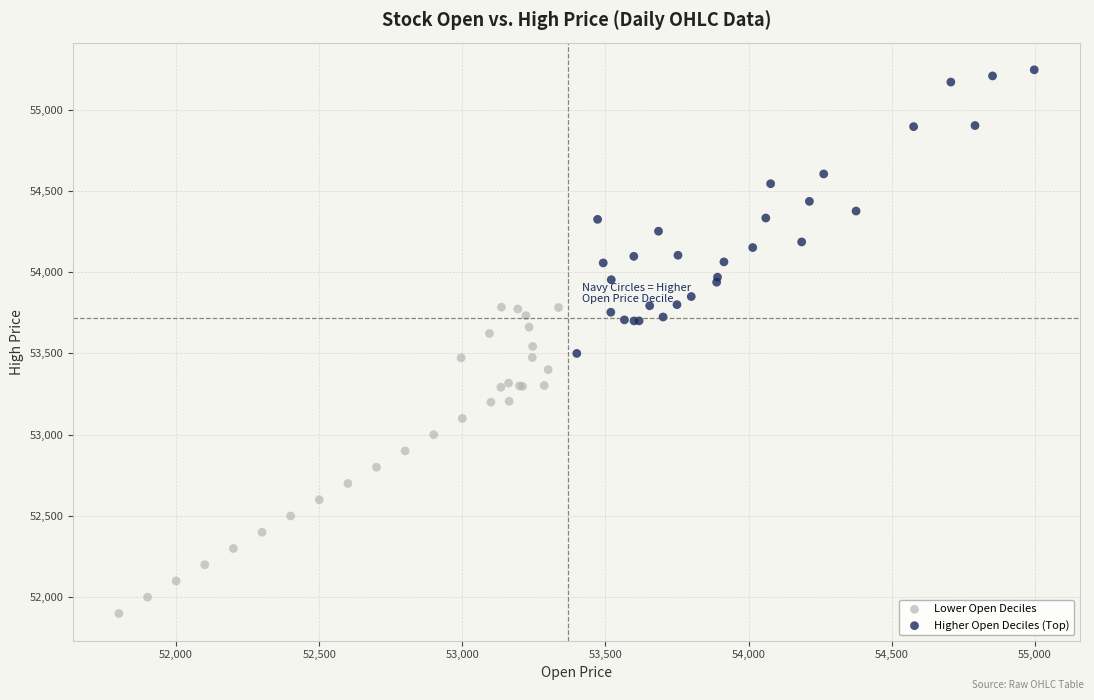

What are all the series names shown in the legend?

Lower Open Deciles, Higher Open Deciles (Top)